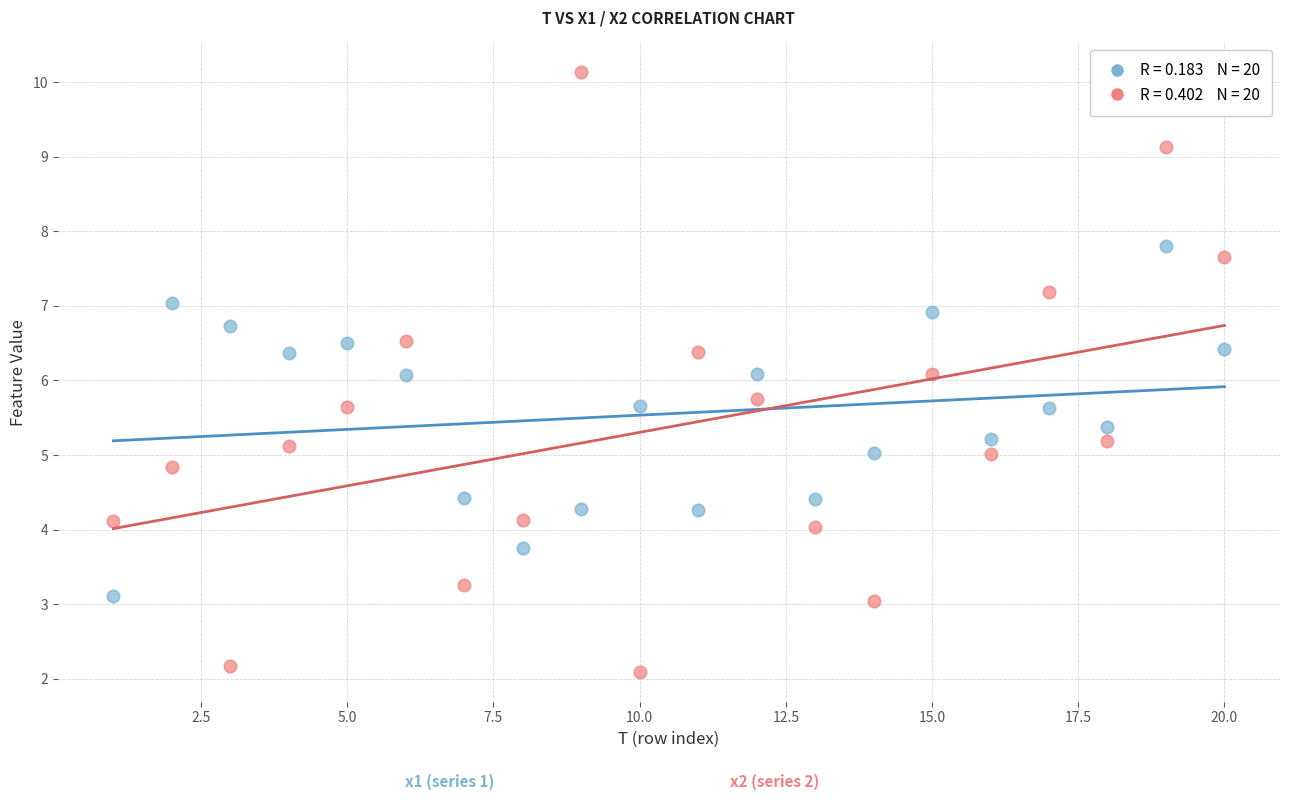

Across all data points, what is the range of X values (max minus min)?

19.0